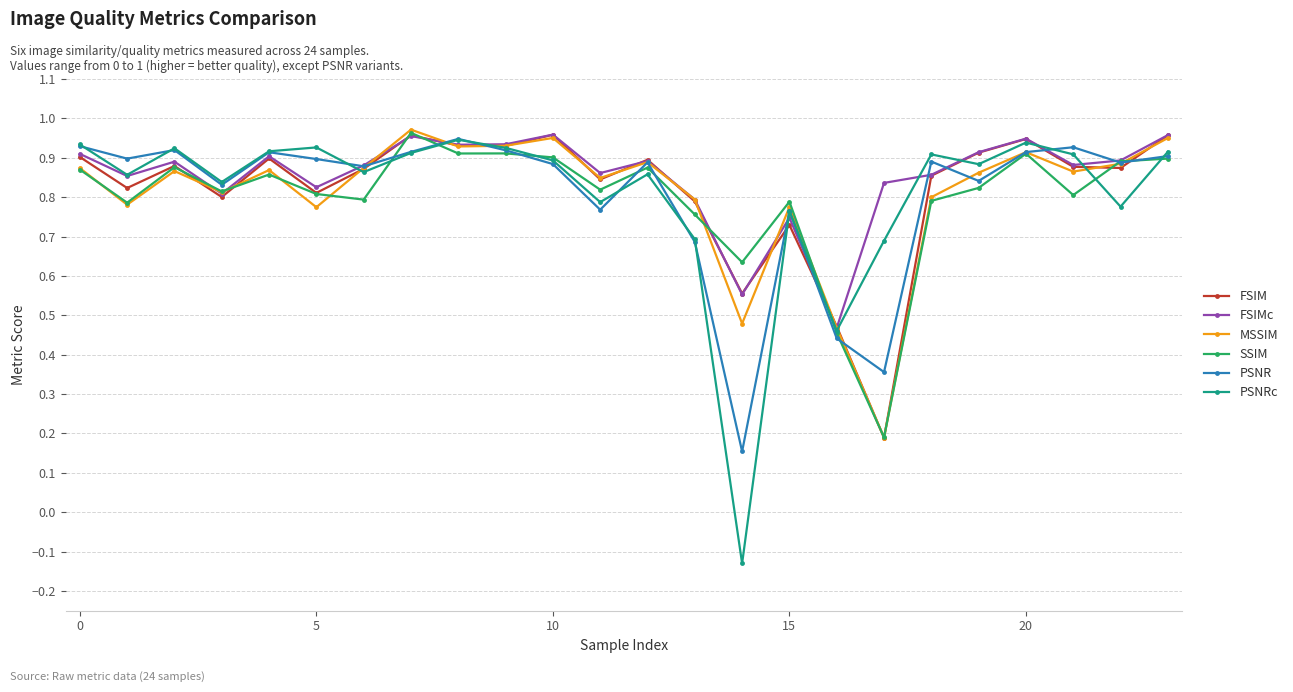

How many lines are shown in the chart?

6